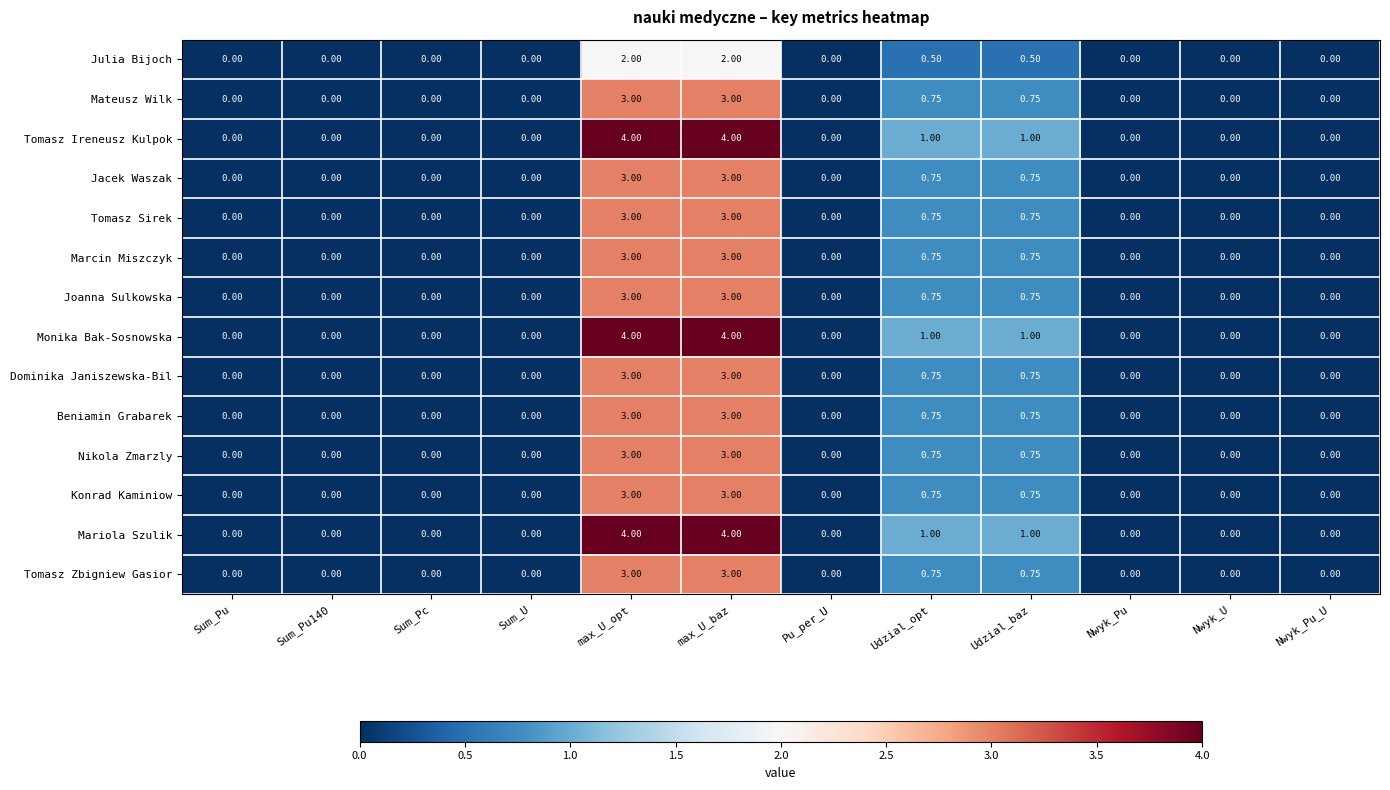

Is the value of Julia Bijoch at Udzial_opt greater than the value of Mateusz Wilk at max_U_baz?

No